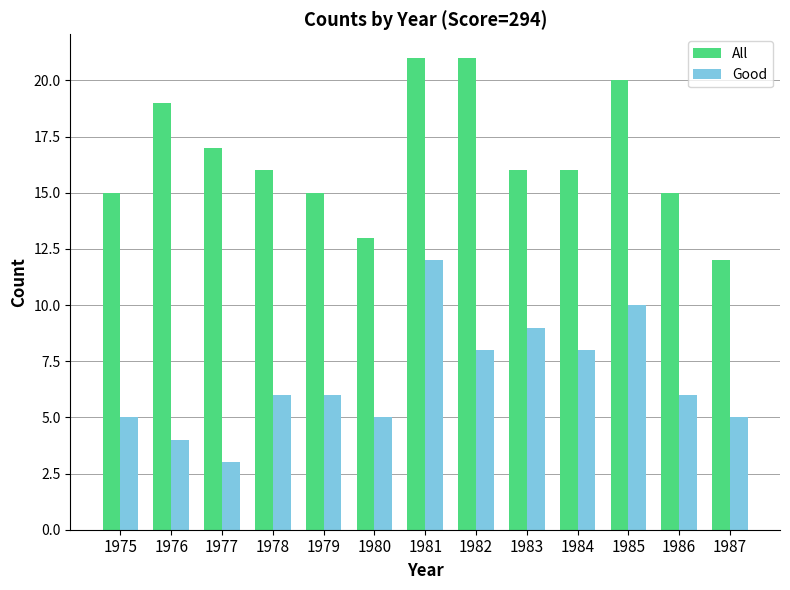

What is the sum of the Good values at 1984 and 1986?

14